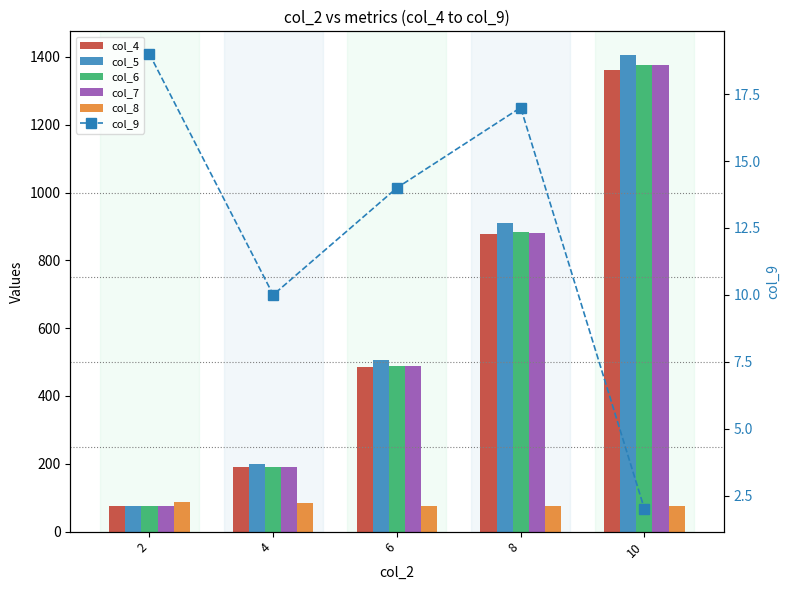

How many groups of bars are there?

5